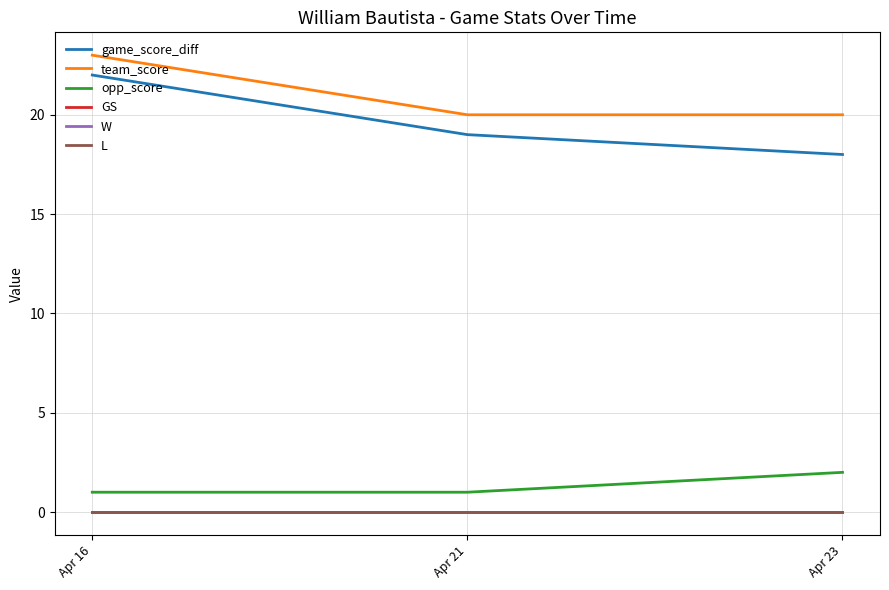

At which label is team_score closest to 21?

Apr 21